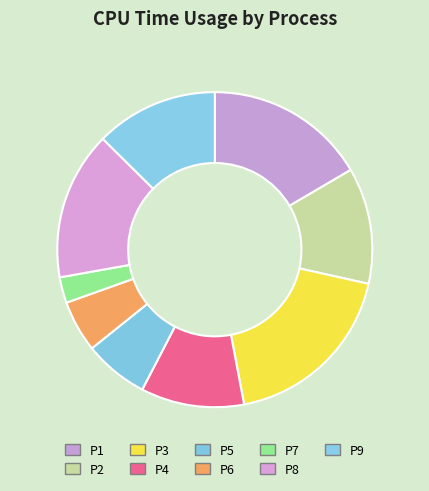

To the nearest percent, what is the difference between the P3 and P4 slice percentages?

8%